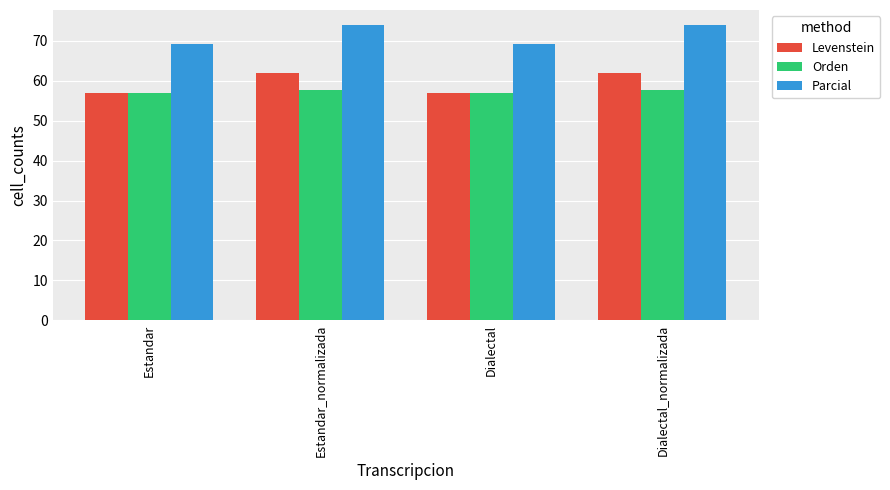

The Parcial series shows 28.7 at Dialectal. True or false?

False